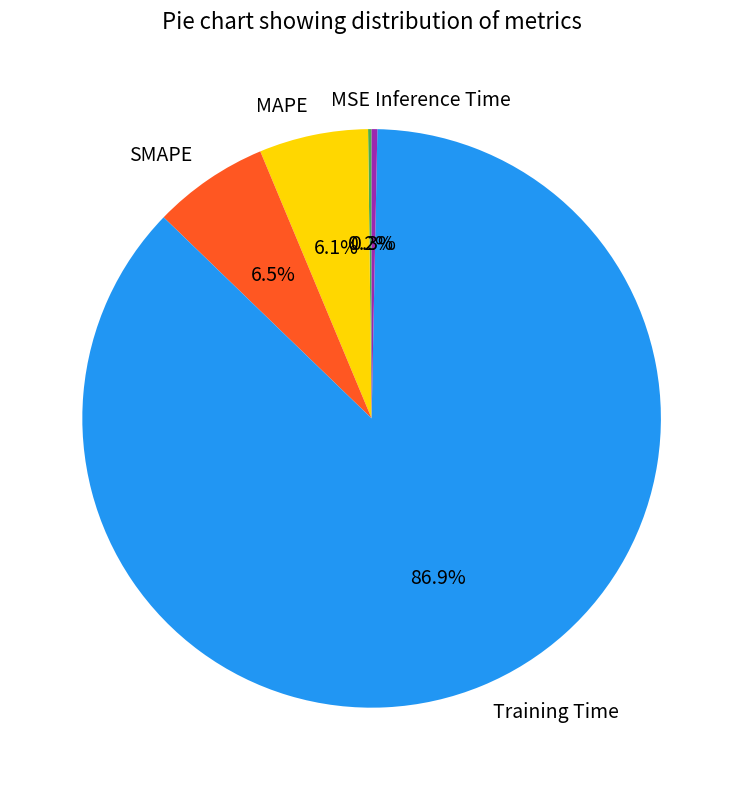

The SMAPE slice represents 6% of the pie. True or false?

True